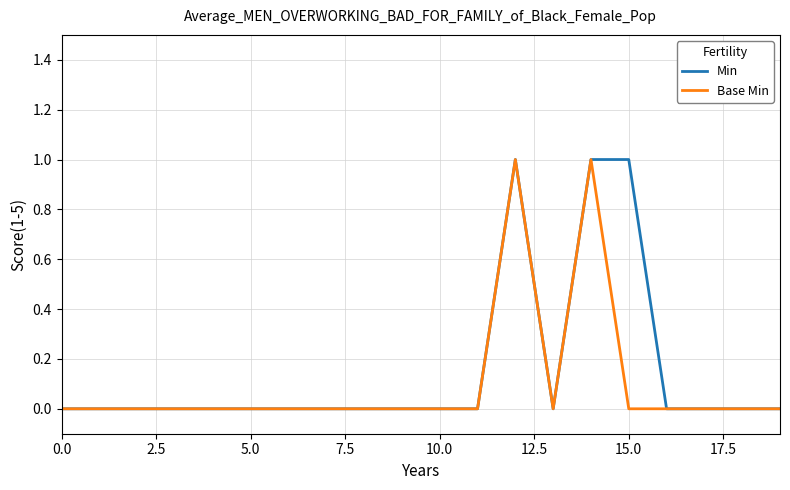

What is the maximum value shown in the chart?

1